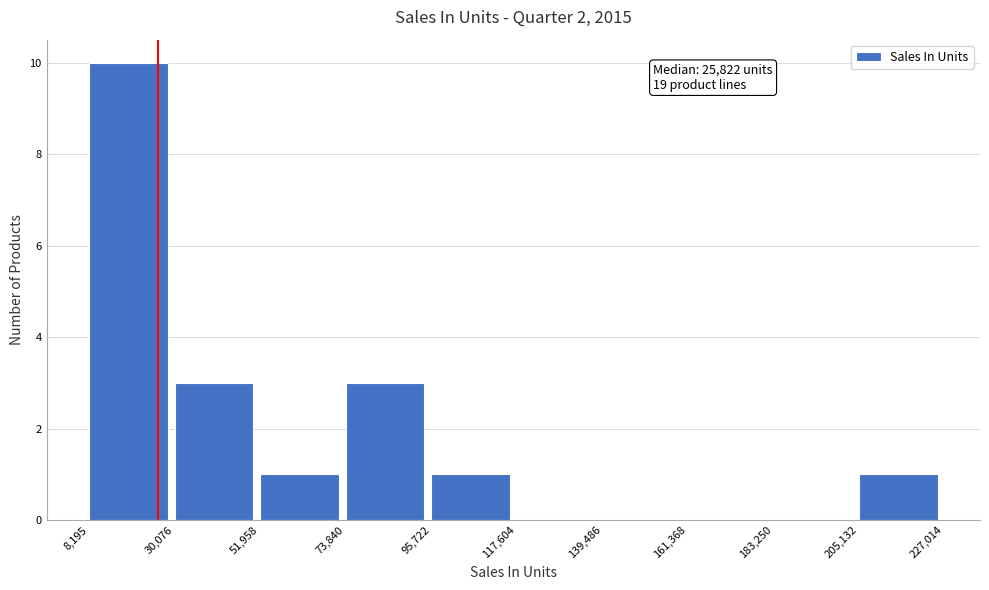

Over which range of the x-axis is the bar tallest?

8,195 to 30,076